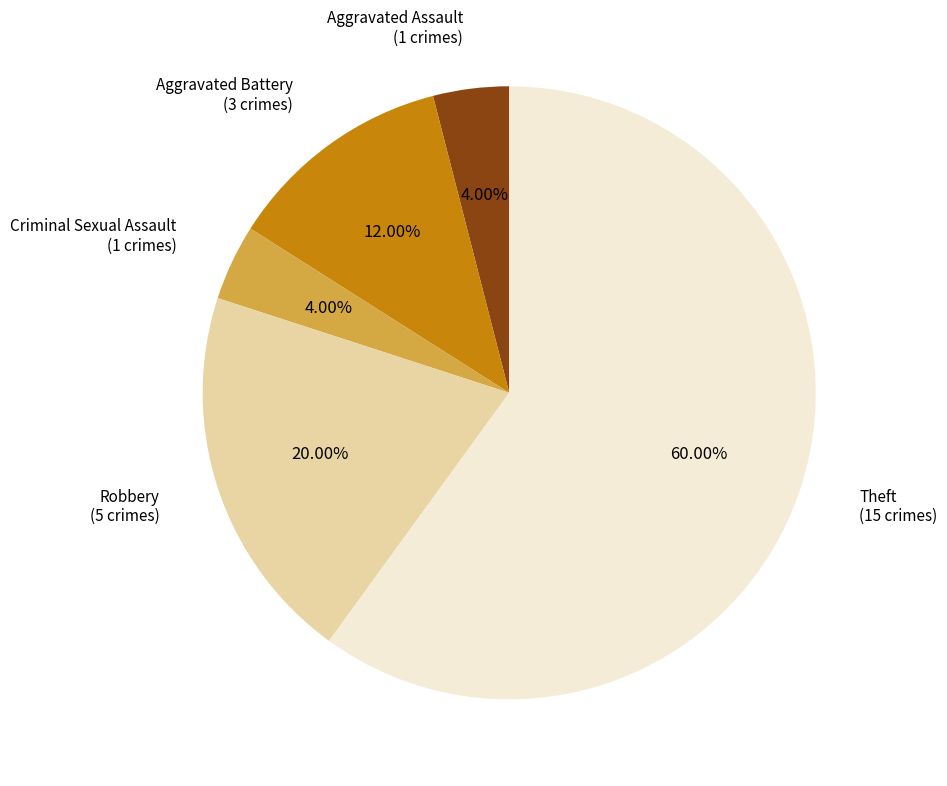

Is there a majority slice in this chart?

Yes